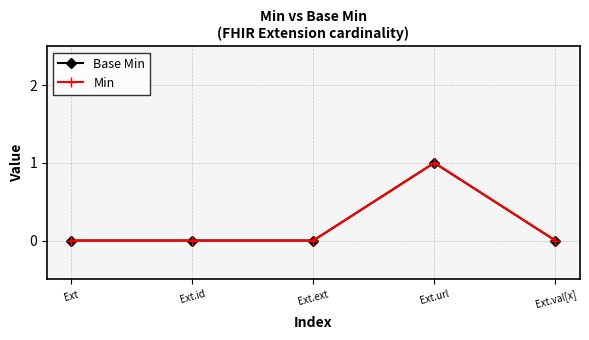

How many values in the Base Min series exceed 0?

1